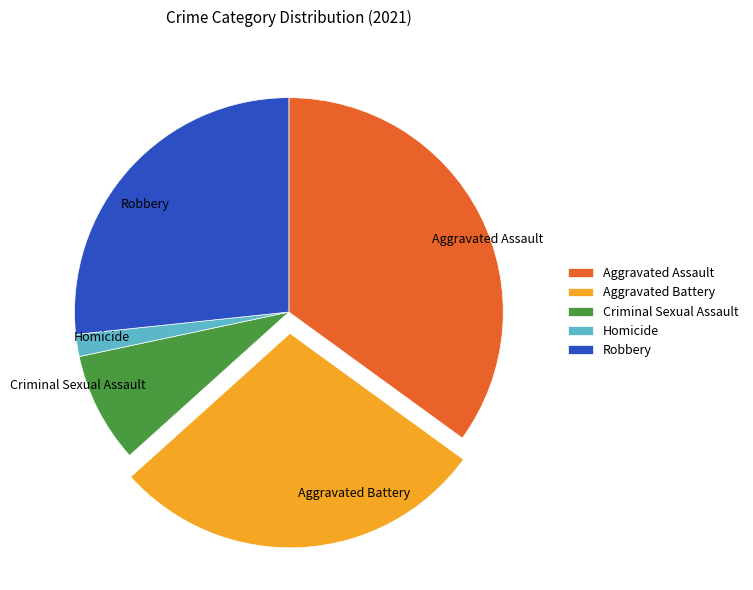

How many segments does this pie chart have?

5